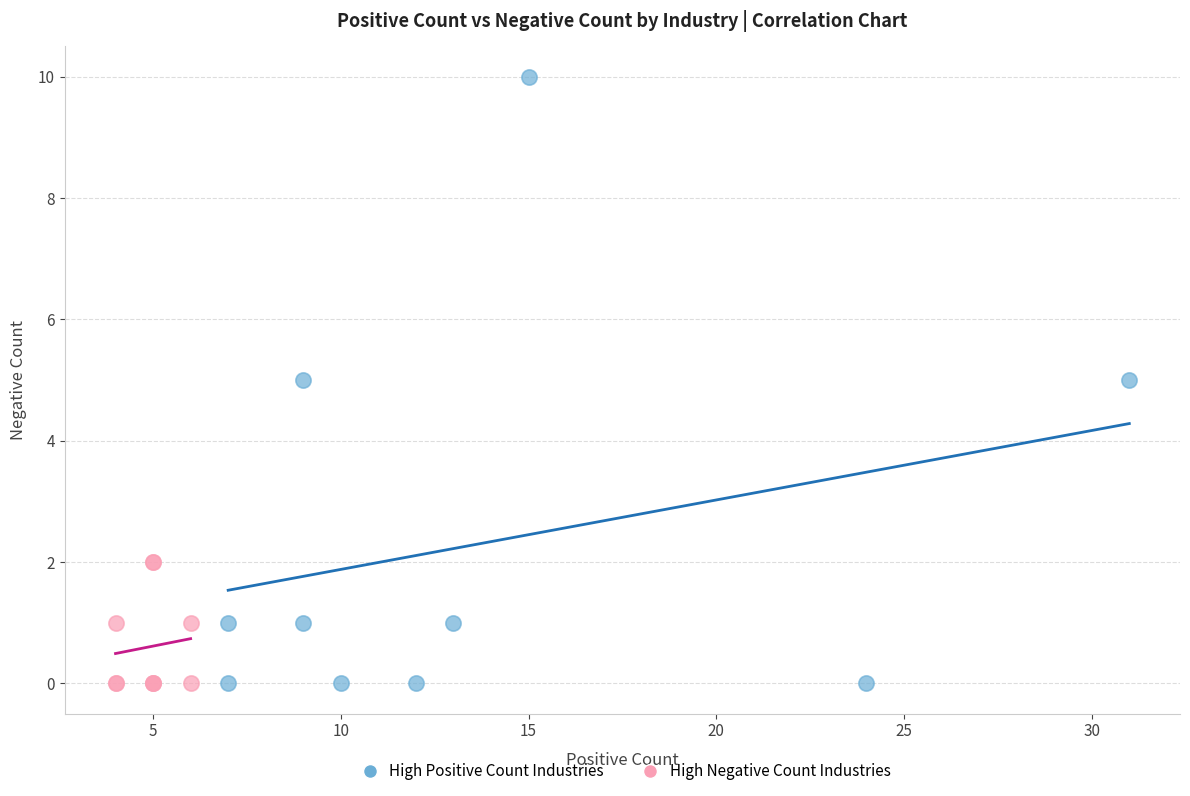

Which series reaches the maximum Y coordinate?

High Positive Count Industries